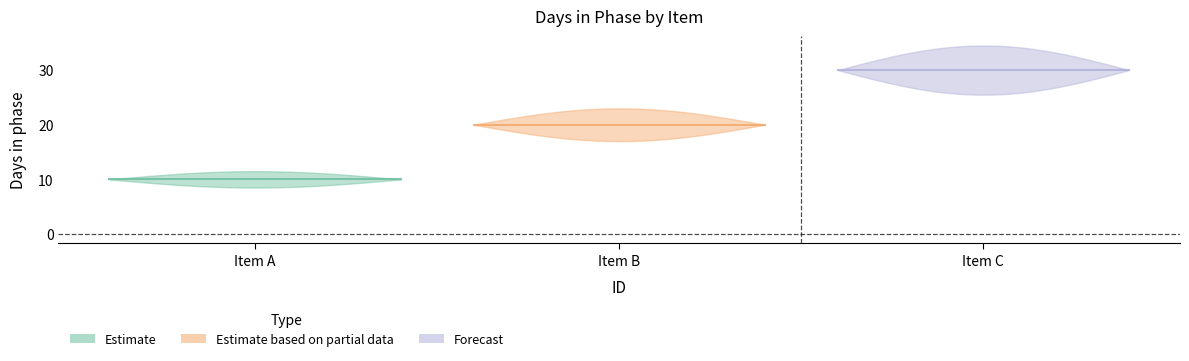

What is the value of the 1st point from the left?

10